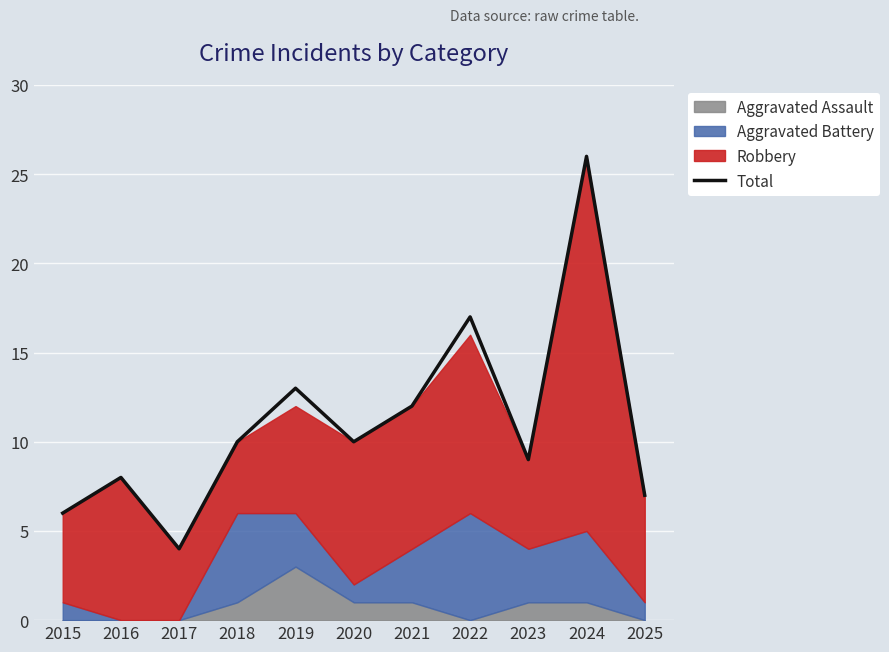

Count the number of values greater than 10.

4